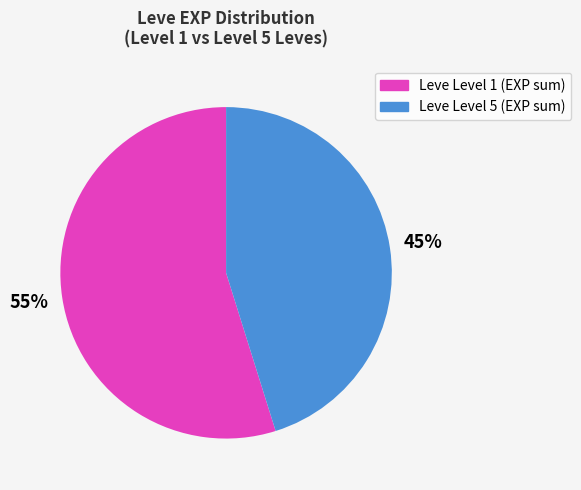

What is the ratio of the value at Leve Level 5 (EXP sum) to the value at Leve Level 1 (EXP sum)?

0.8